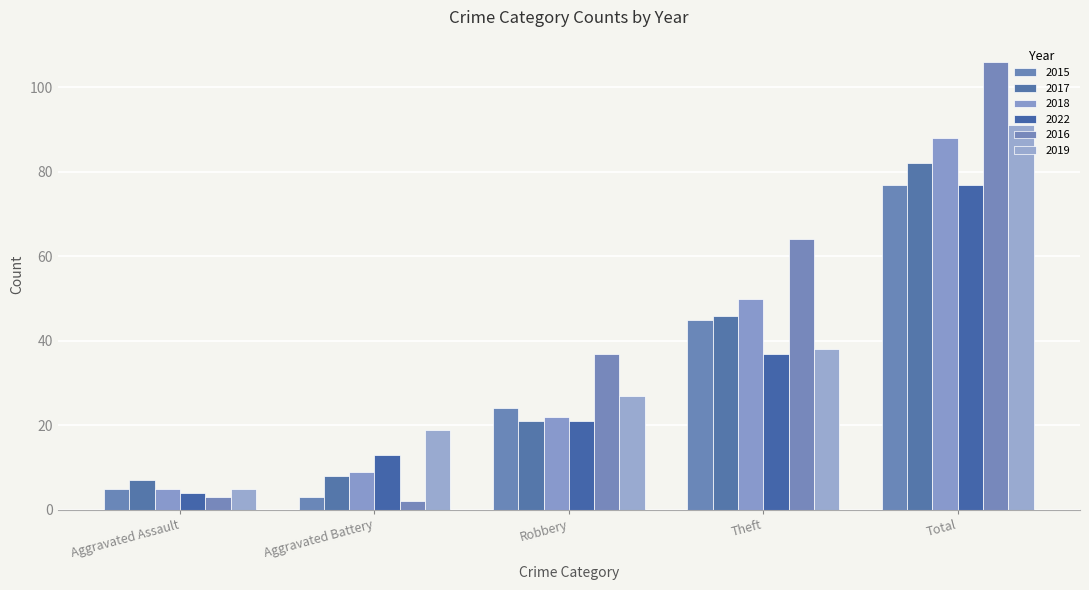

Which series has the largest total across all categories?

2016